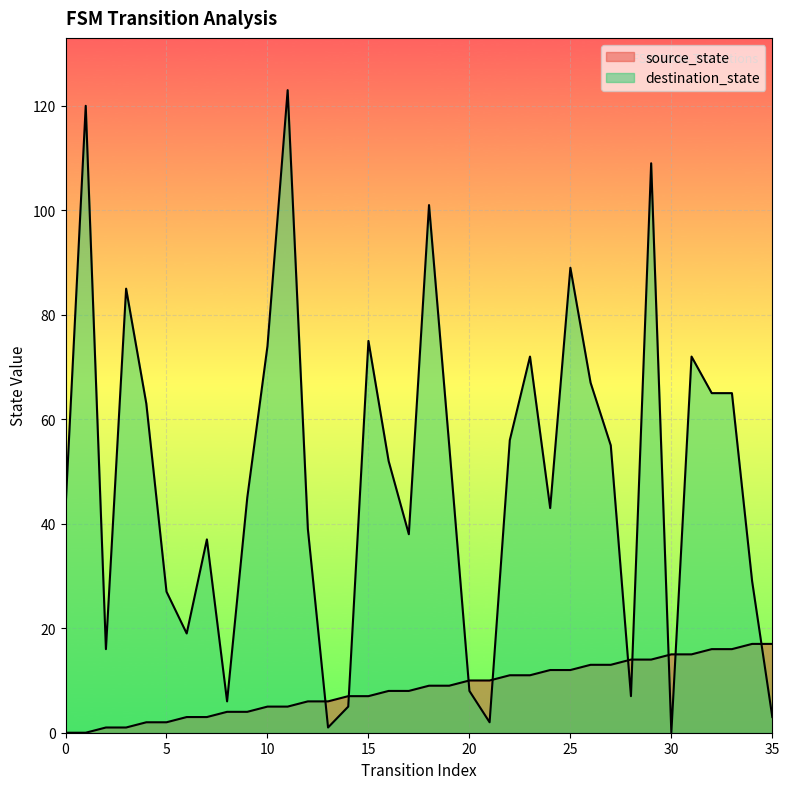

What is the difference between the destination_state values at 22 and 33?

9